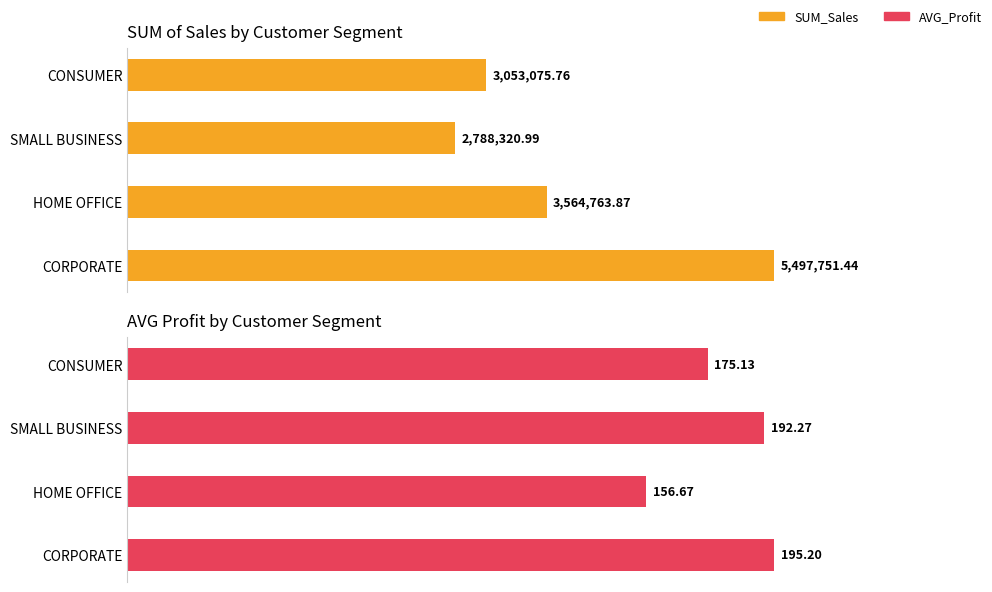

What is the sum of all SUM_Sales values?

14903912.1